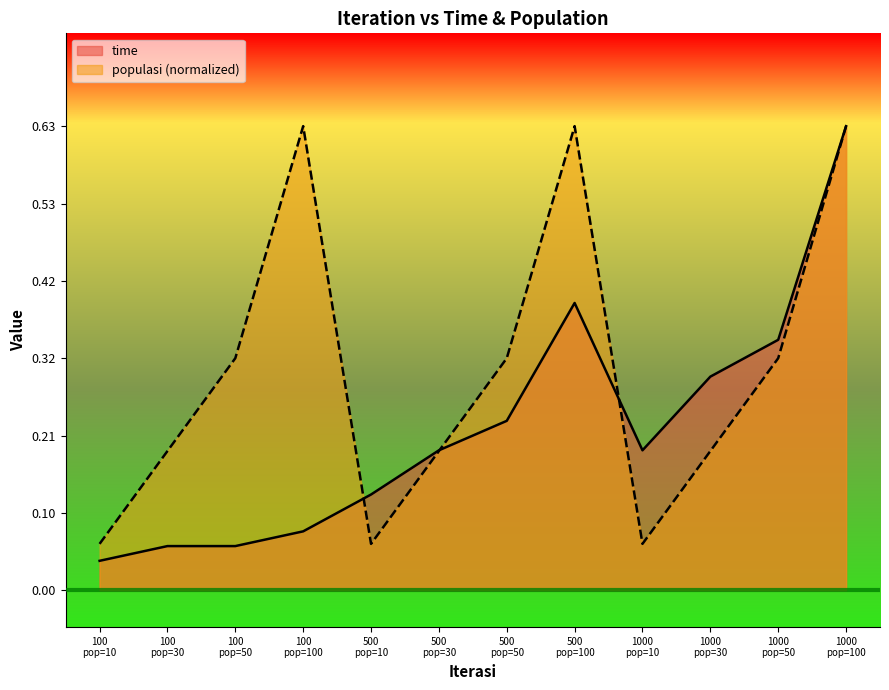

Rank the series by their maximum value, from highest to lowest.

time, populasi